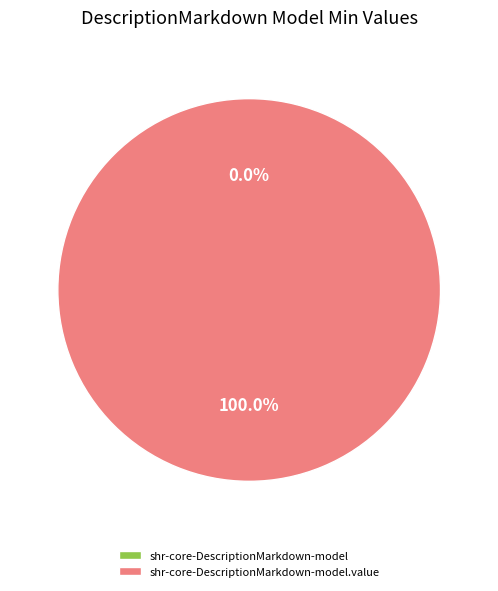

To the nearest percent, what is the difference between the largest and smallest slice percentages?

100%